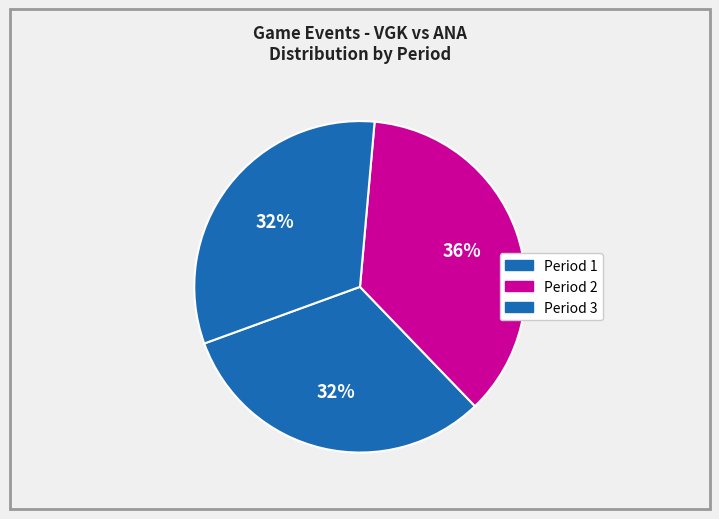

How many slices are in this pie chart?

3